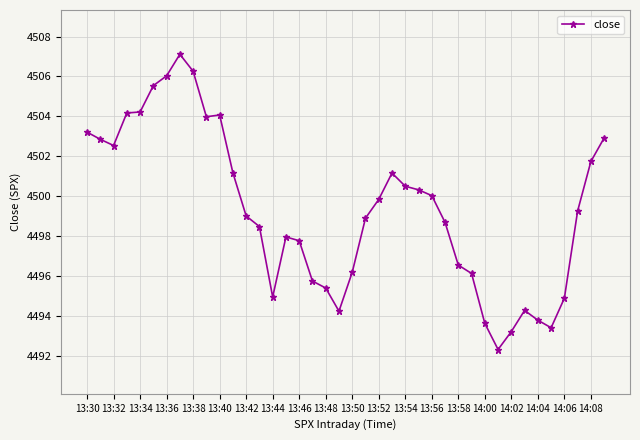

What is the difference between the maximum and minimum values?

14.8